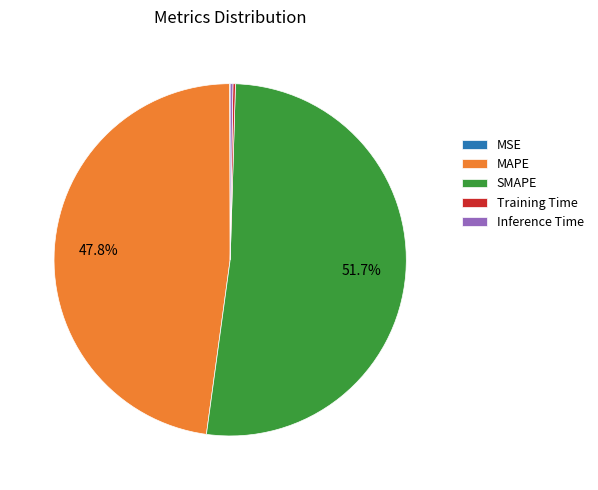

How much of the chart is everything except SMAPE?

48.3%